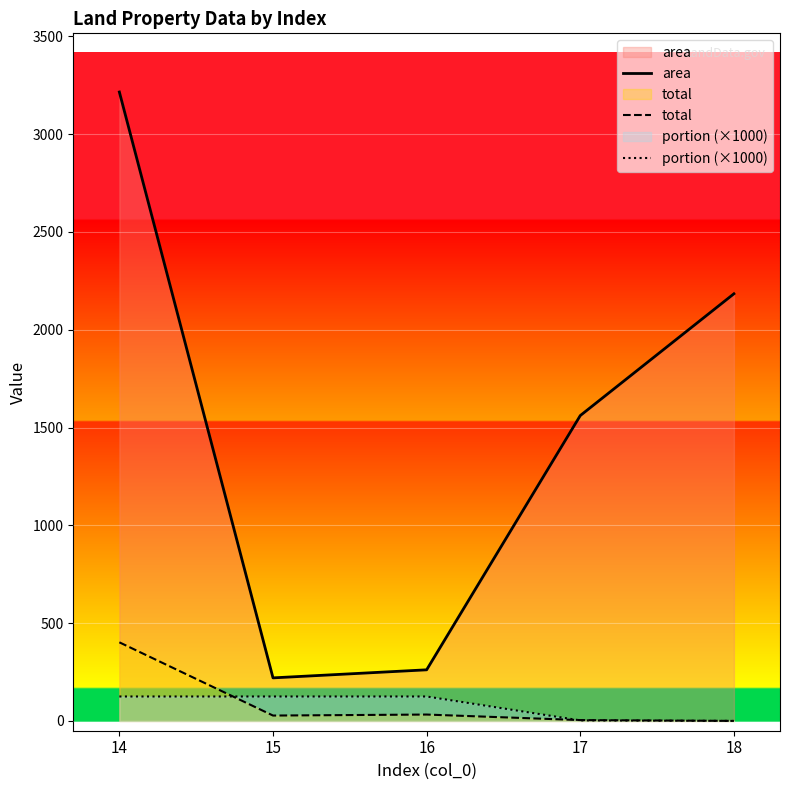

Is the value of area at 17 greater than the value of total at 17?

Yes